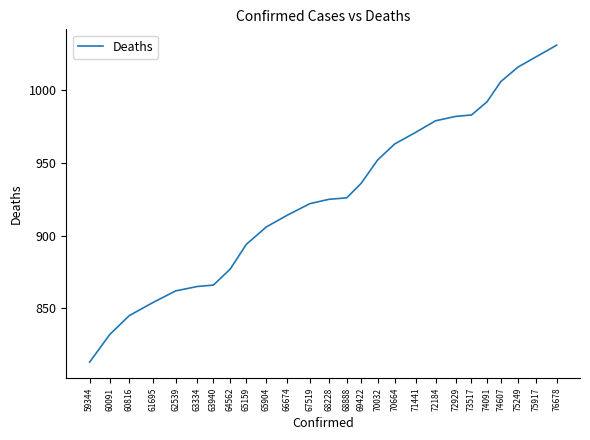

Which has a higher value, 63940 or 69422?

69422